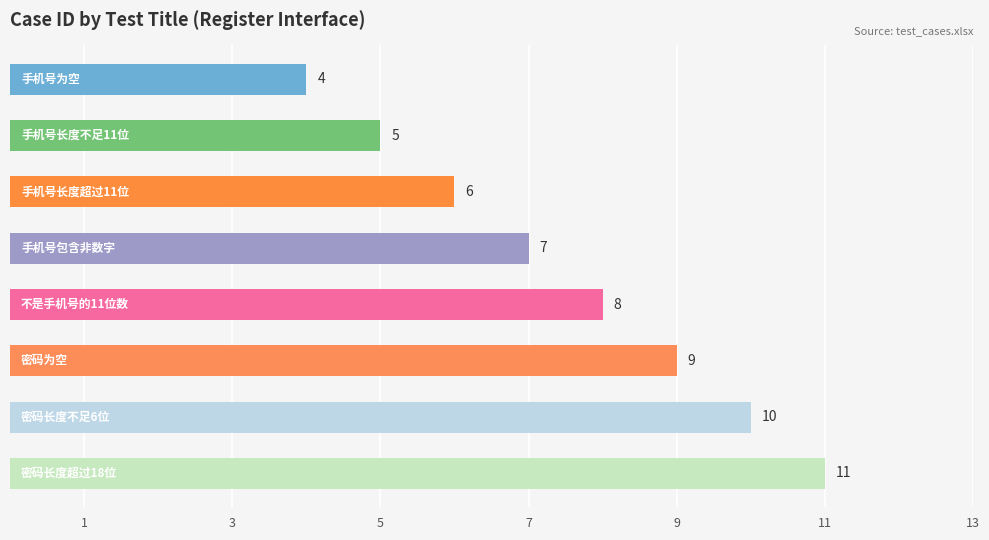

What is the average value?

8